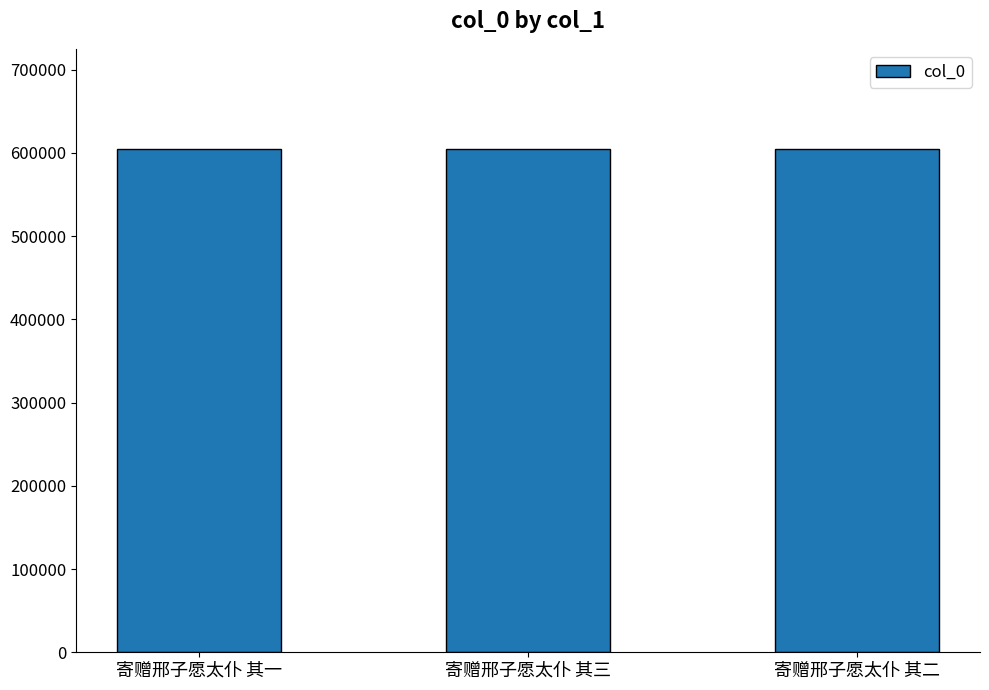

Does the chart contain any negative values?

No